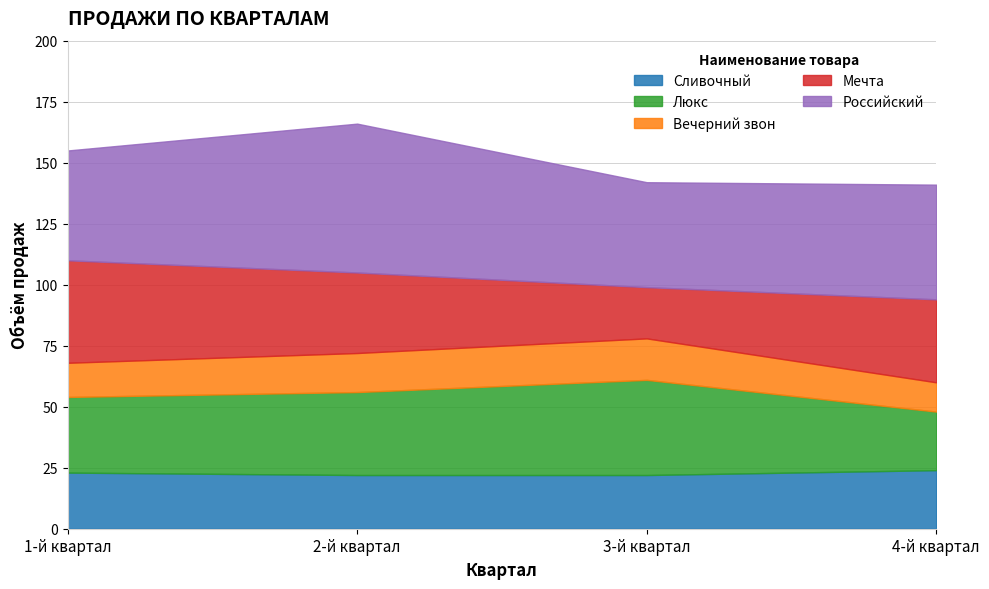

What is the label of the 1st point from the left?

1-й квартал